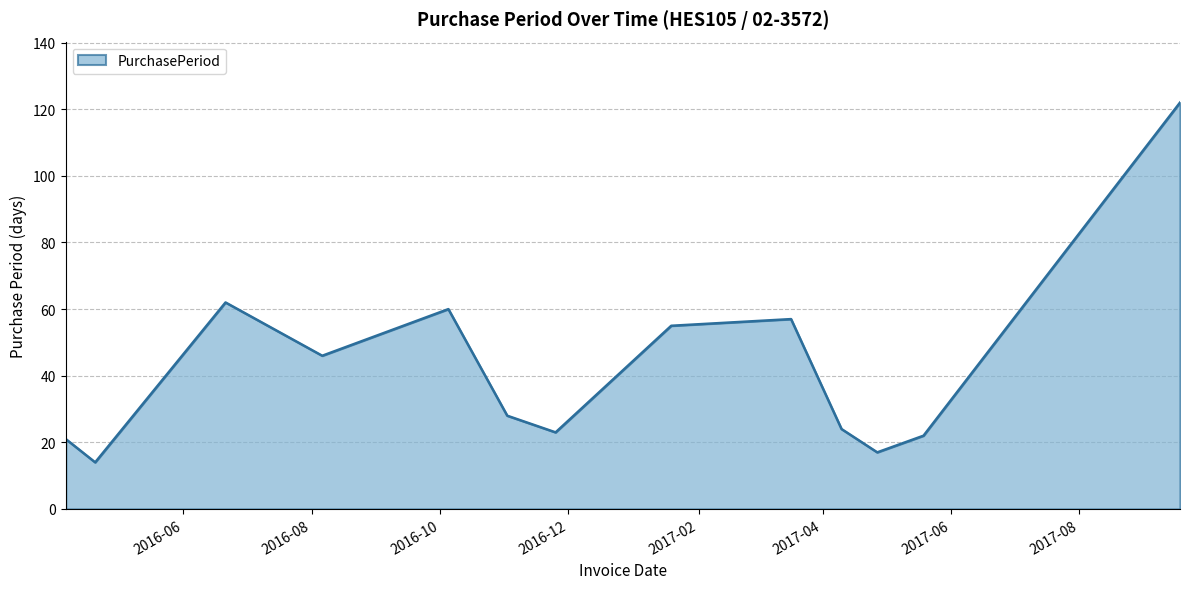

What is the difference between the maximum and minimum values?

108